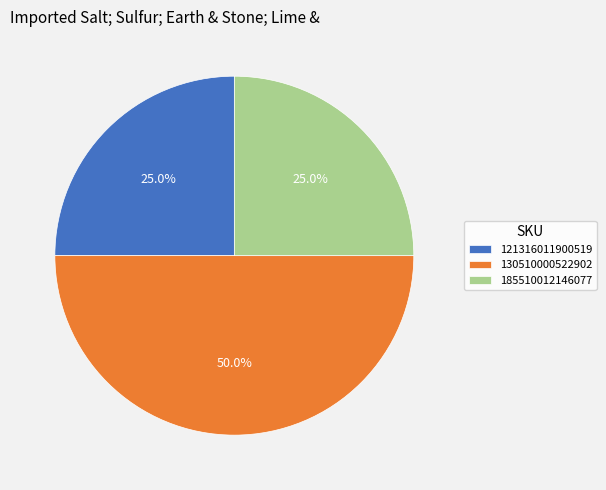

To the nearest percent, what is the average slice percentage?

33%